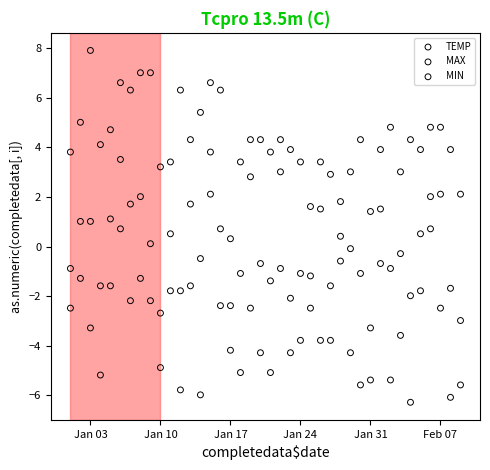

Across all data points, what is the range of X values (max minus min)?

39.0